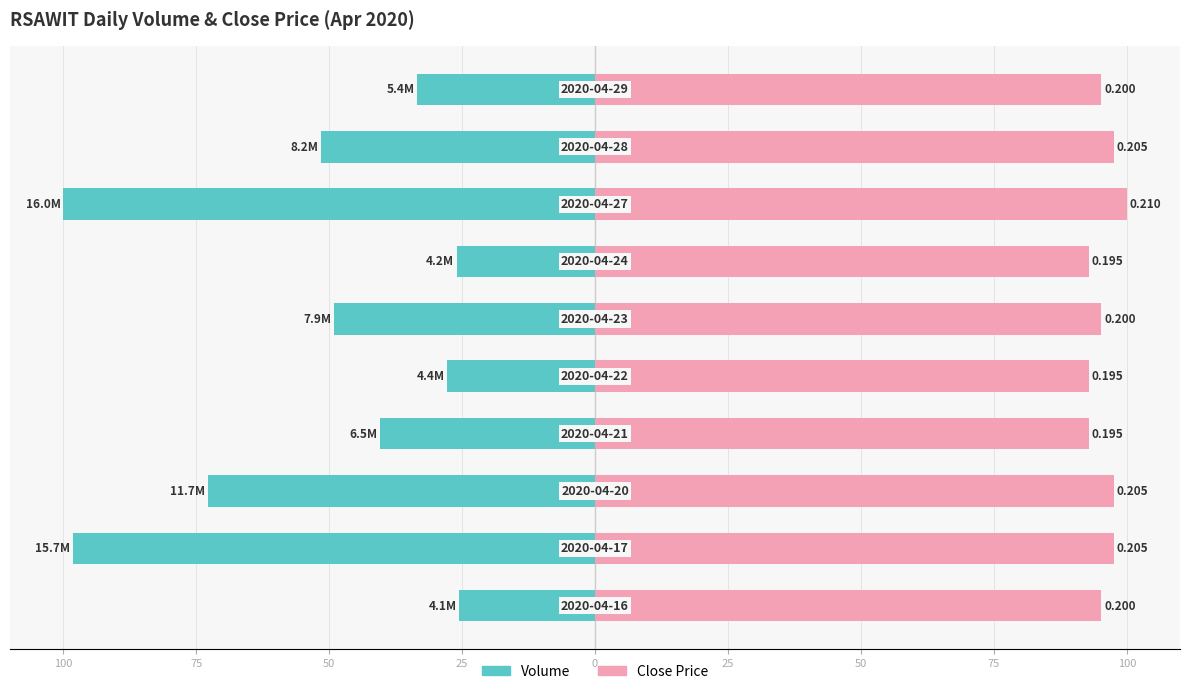

Which series has the widest spread of values?

Volume